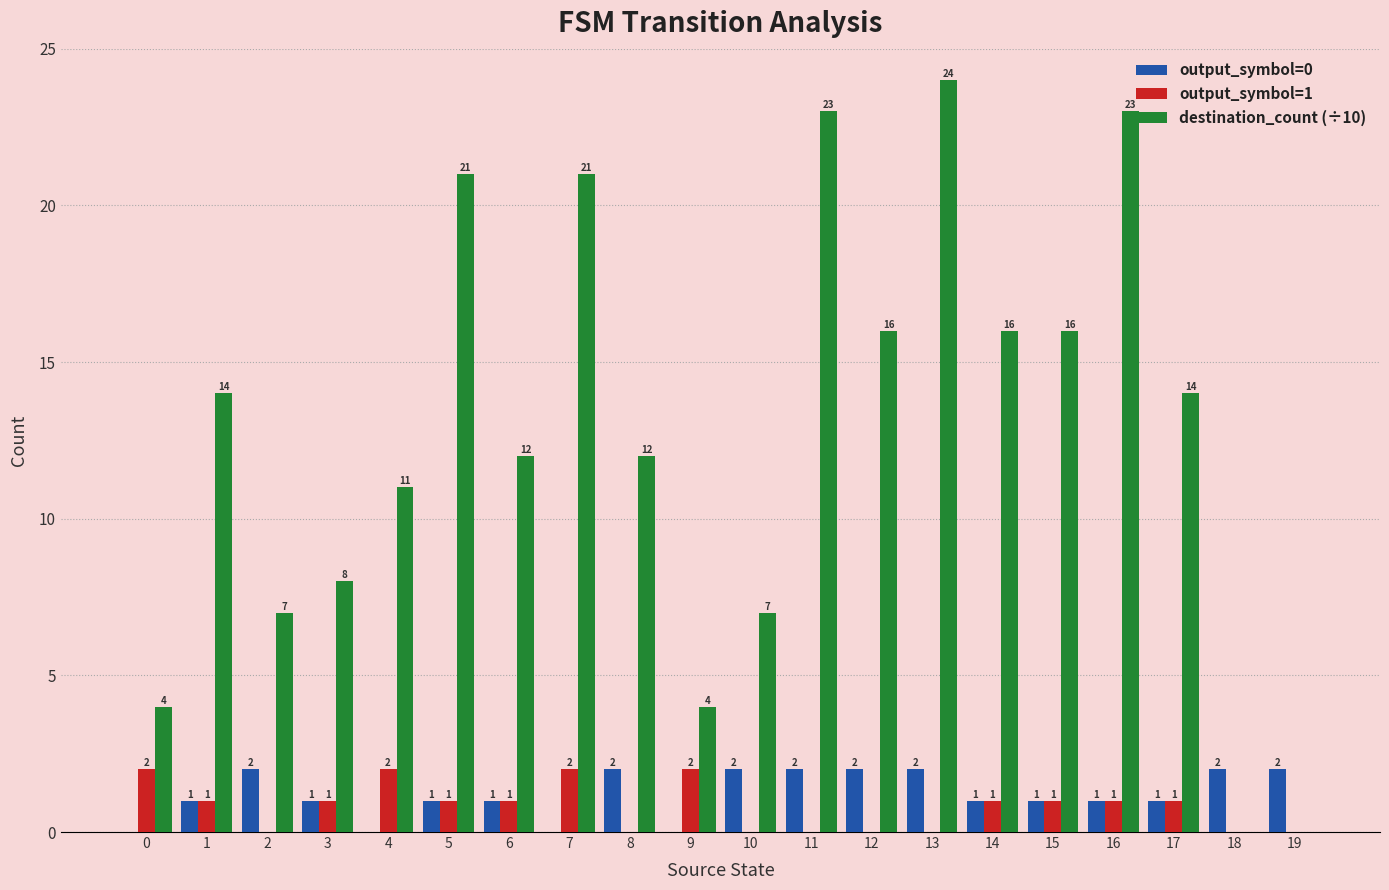

Which series changed the most between 11 and 17?

destination_count (÷10)